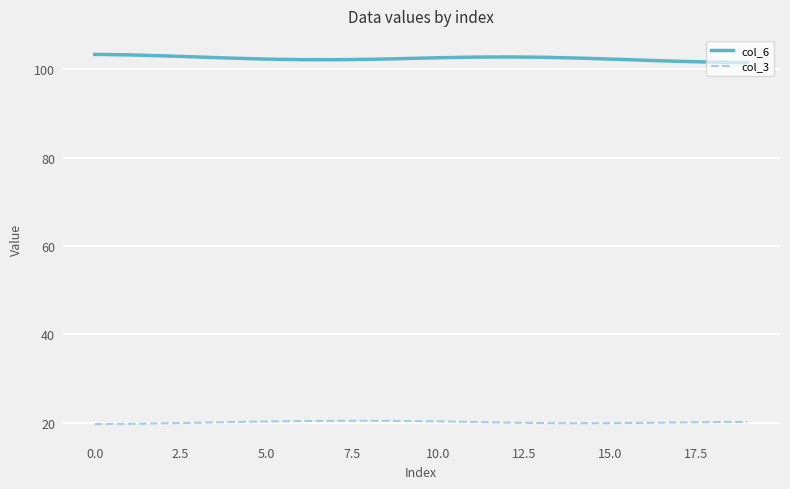

What is the maximum value for col_6?

103.4